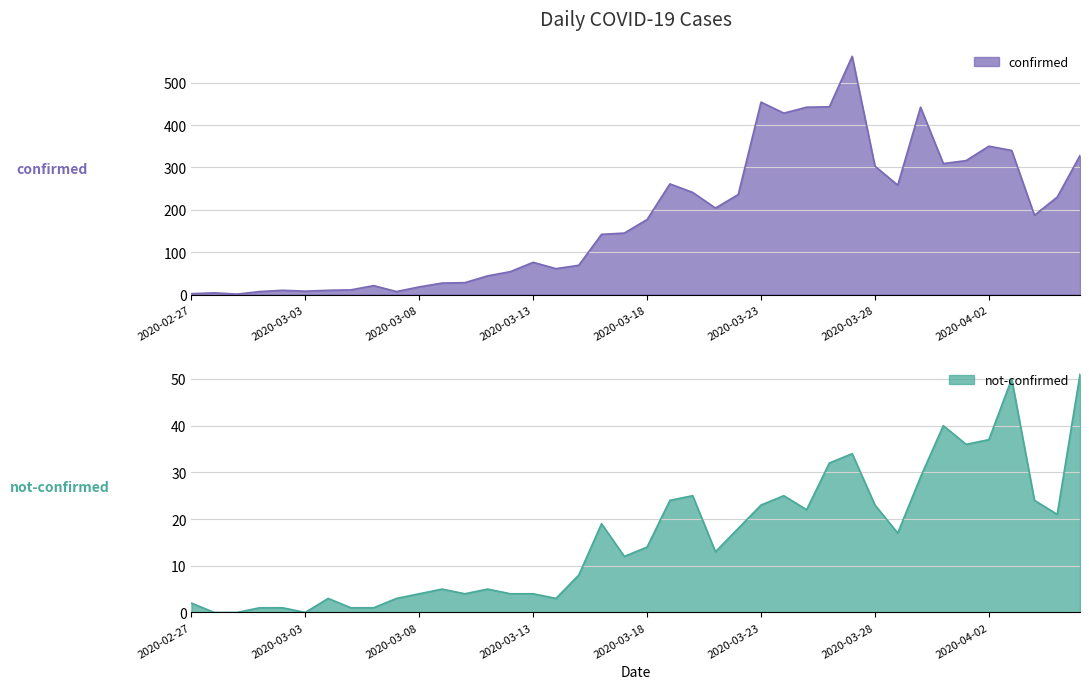

Rank the series by their average value, from lowest to highest.

not-confirmed, confirmed